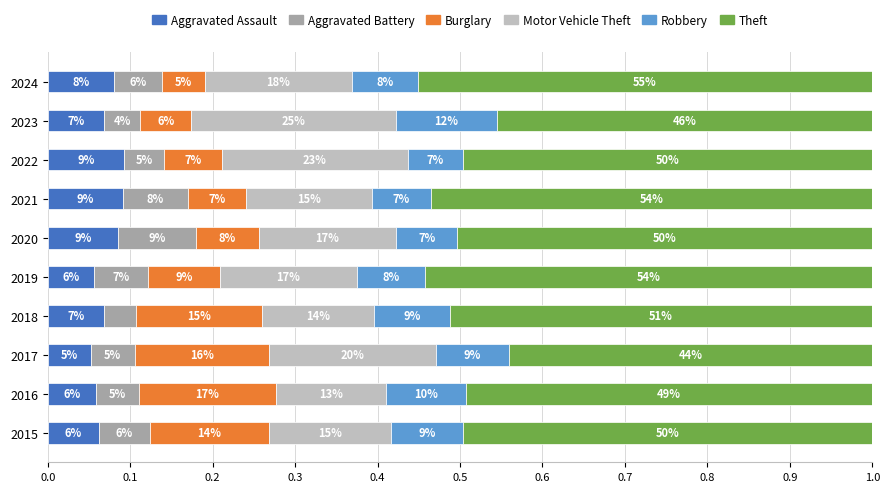

What is the difference between the maximum and minimum values in the Aggravated Battery series?

0.1